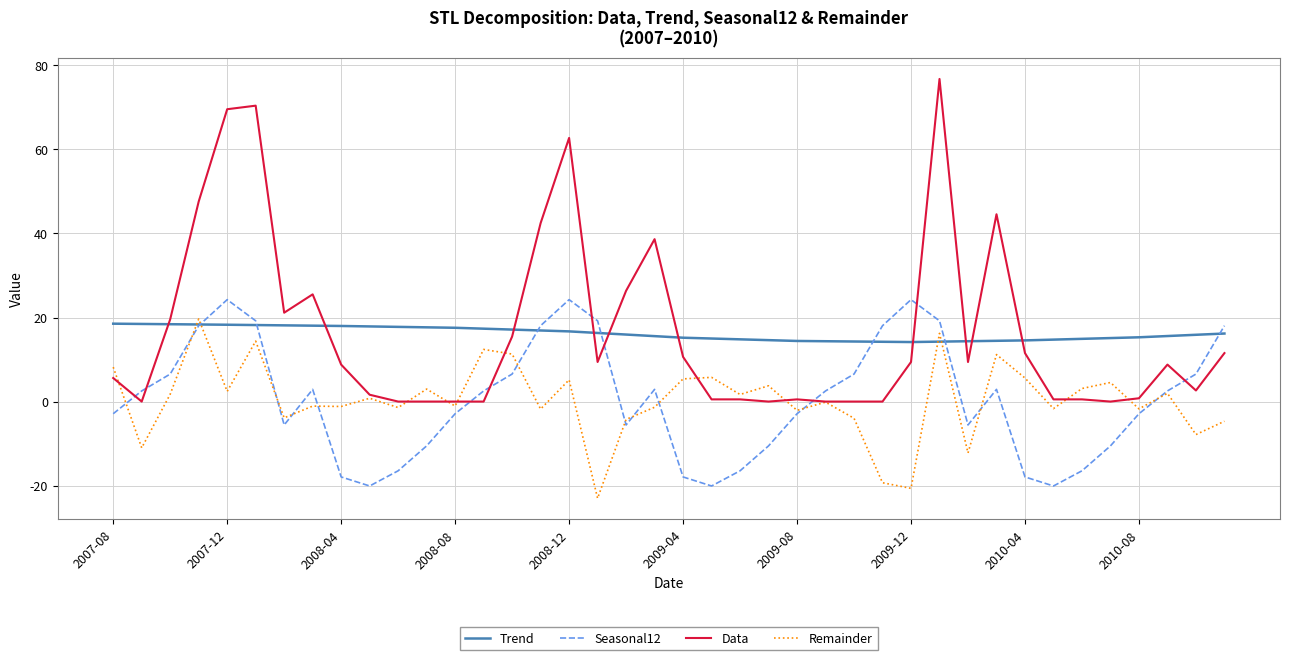

How many times do Remainder and Trend cross each other?

4